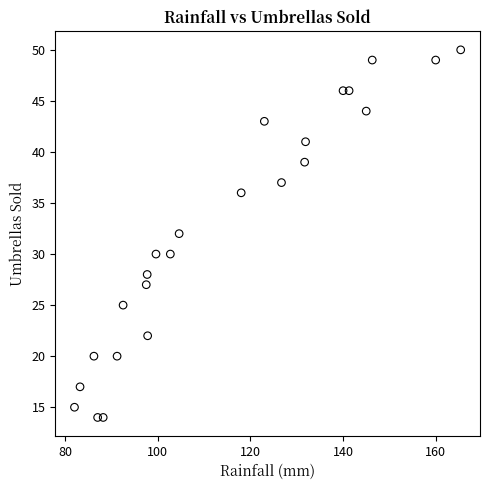

What is the range of Y values (max minus min)?

36